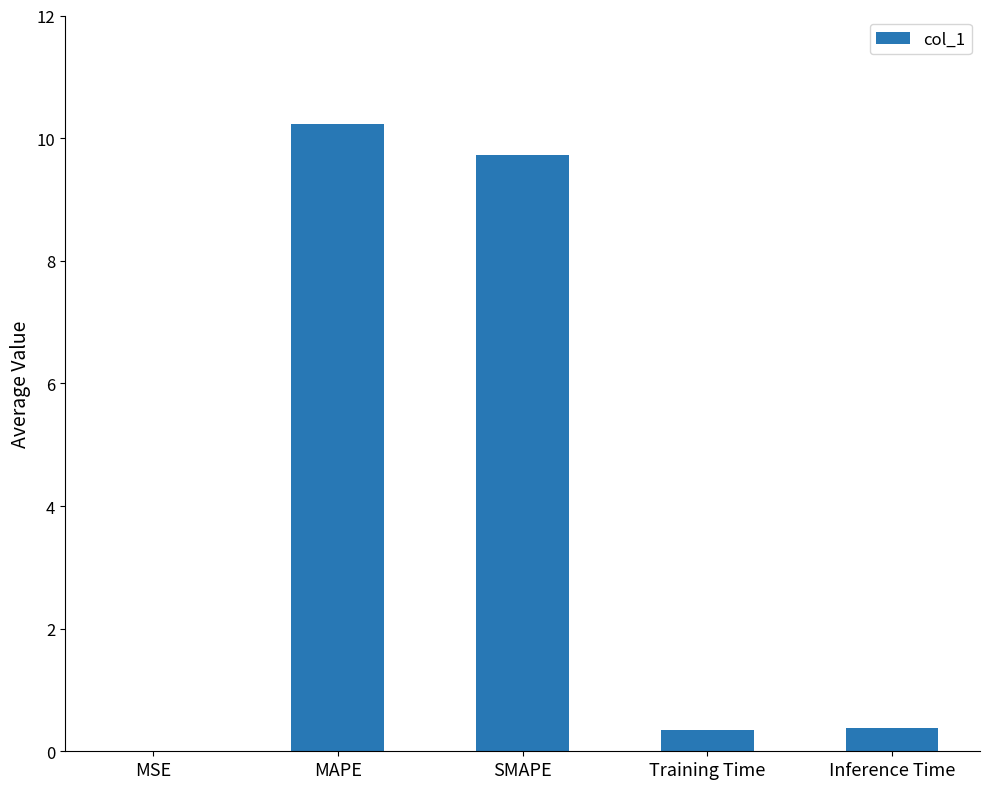

What is the sum of all values?

20.7